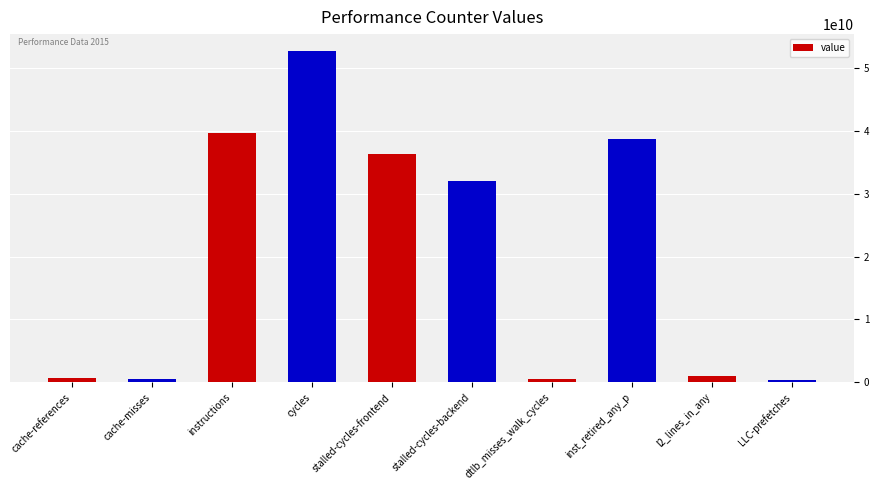

What is the value of the 9th bar from the left?

939057022